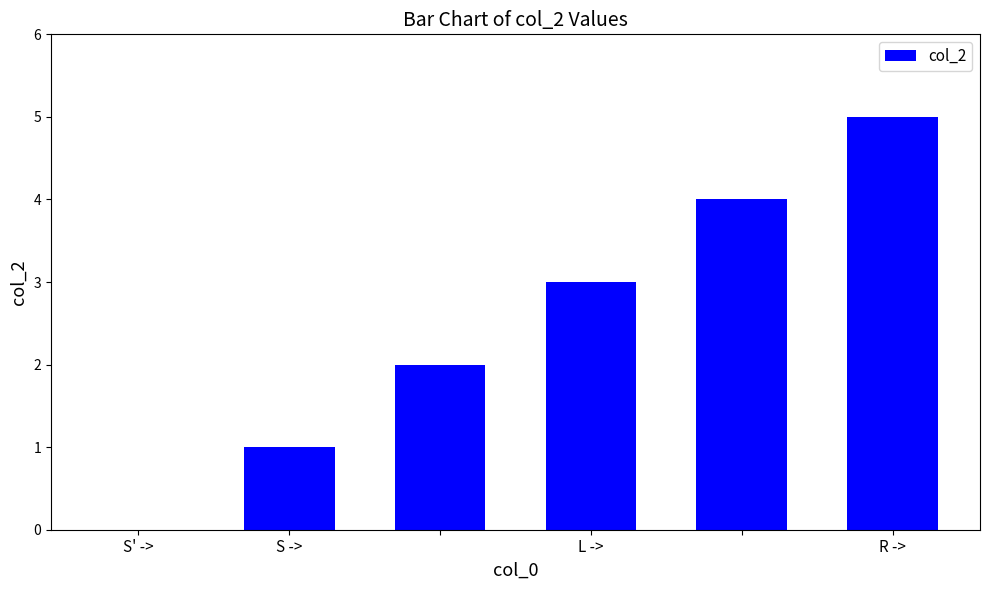

What is the sum of all values?

15